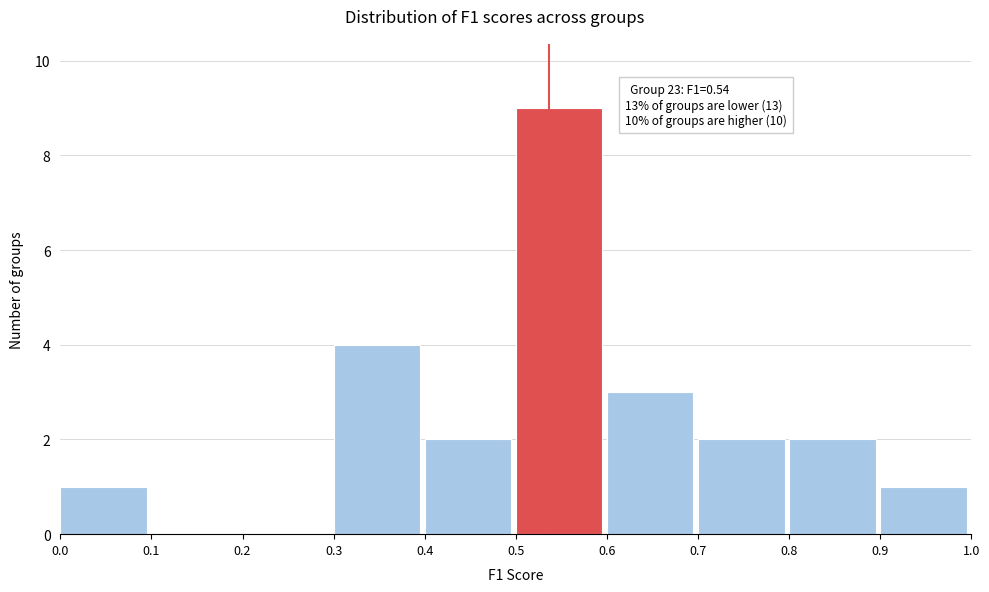

Over which range of the x-axis is the bar tallest?

0.5 to 0.6